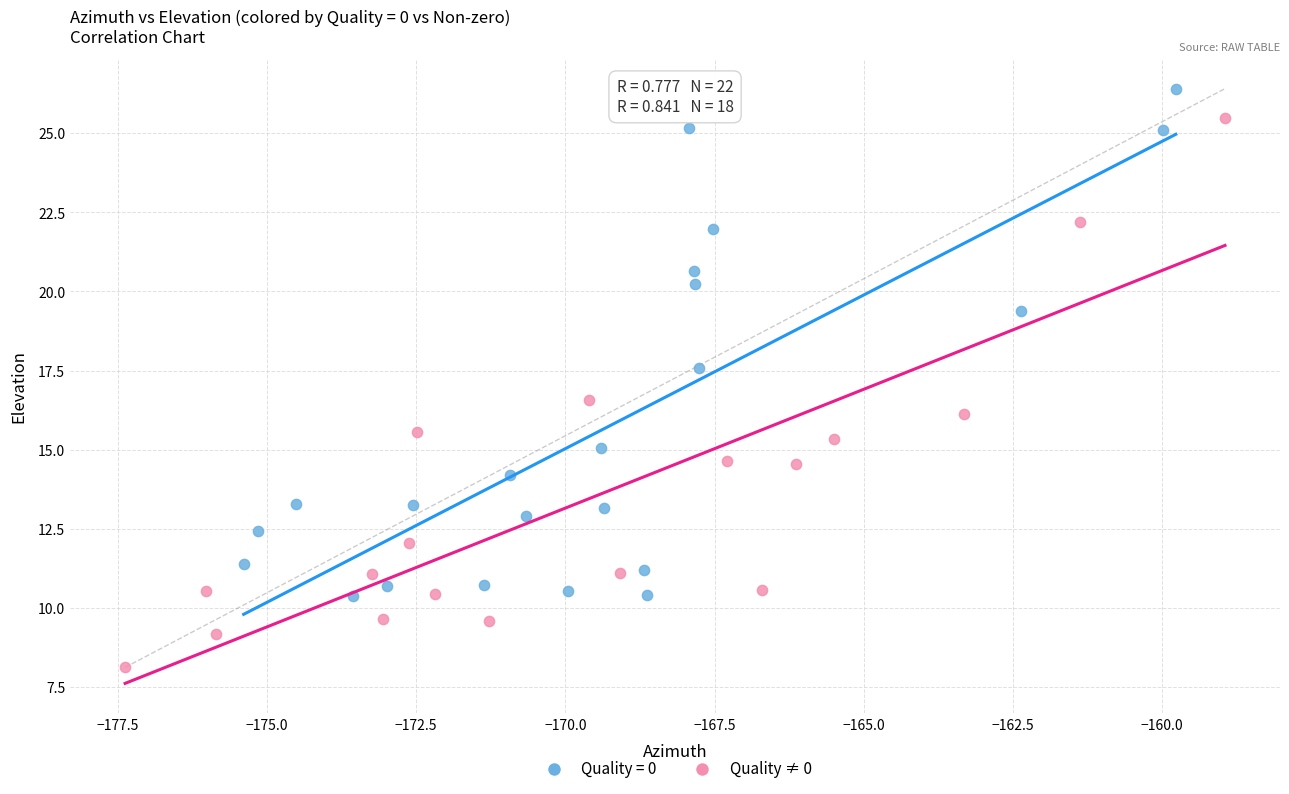

Which series reaches the minimum Y coordinate?

Quality ≠ 0